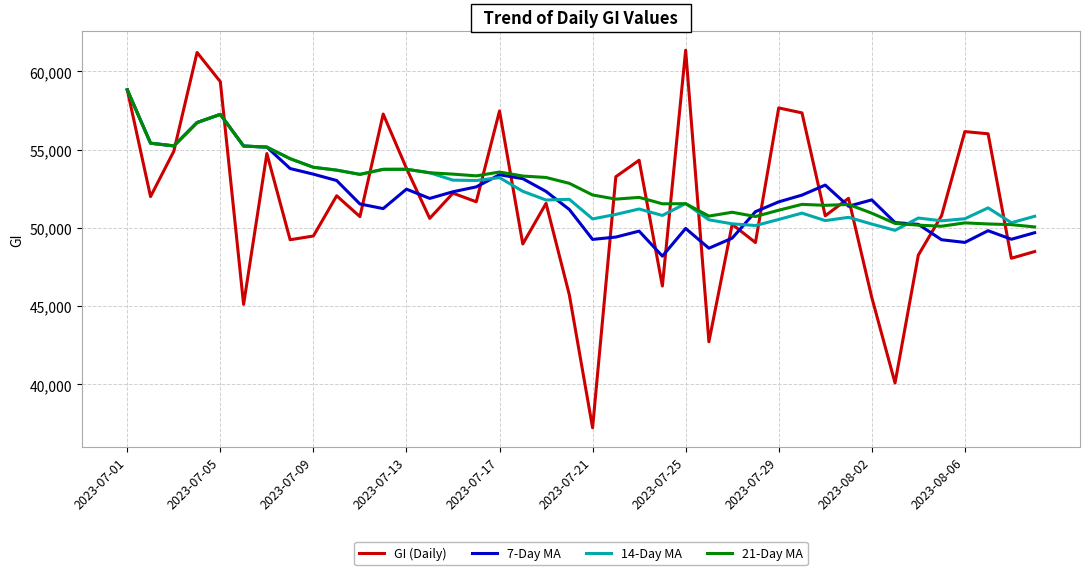

Which series has the largest range (max minus min)?

GI (Daily)